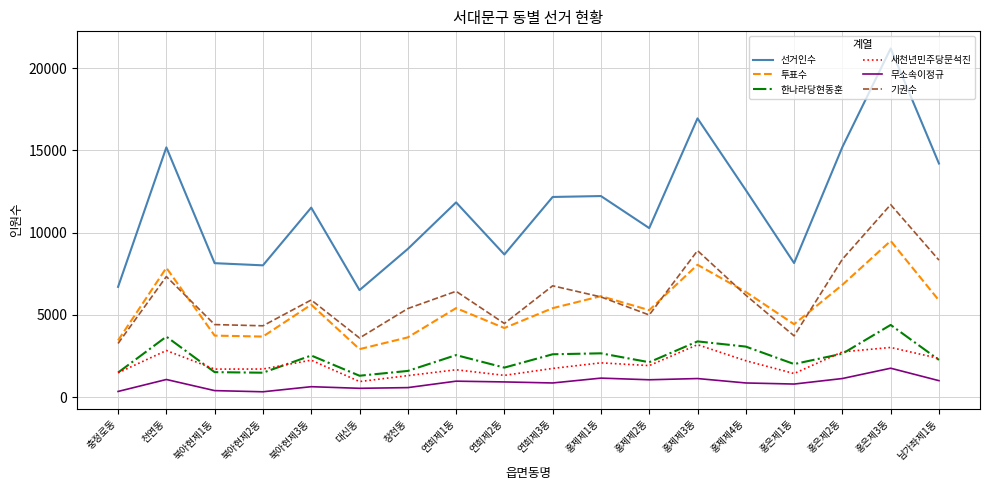

Which series has the largest total across all categories?

선거인수